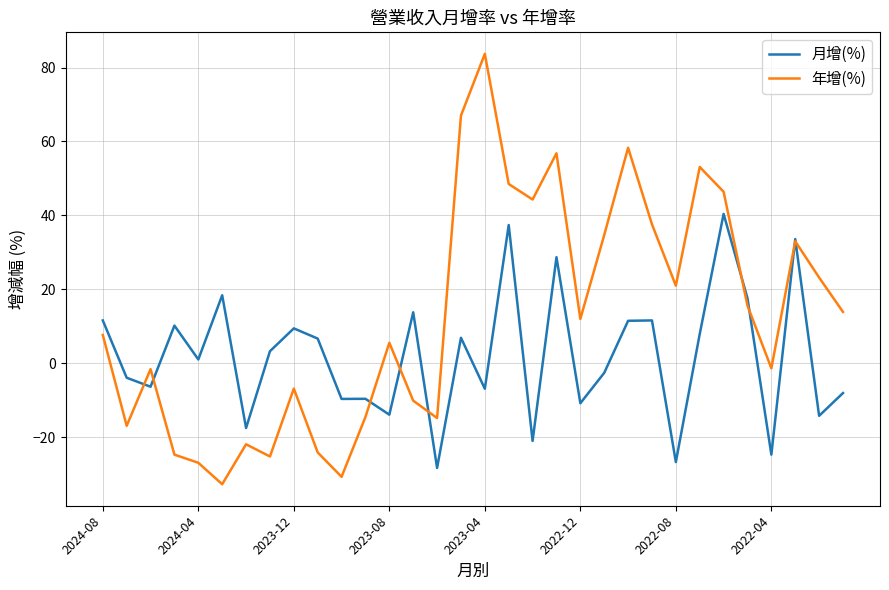

What is the smallest value displayed?

-32.7